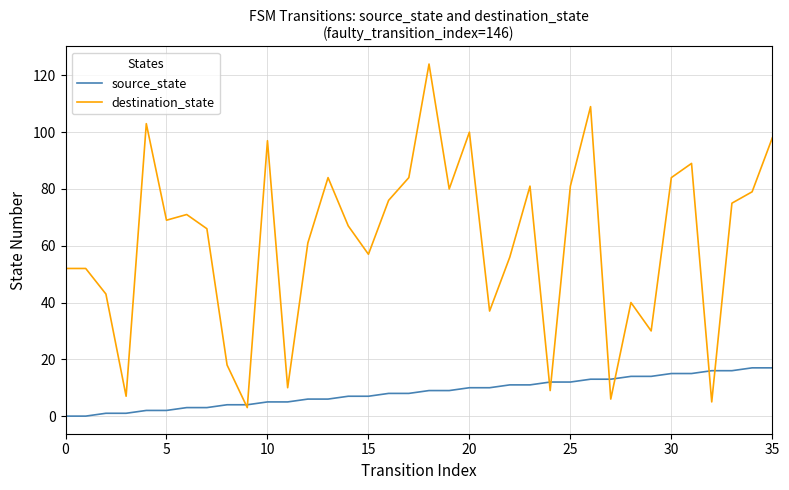

Reading left to right, extract all data points from this chart.

source_state: 0	0	1	1	2	2	3	3	4	4	5	5	6	6	7	7	8	8	9	9	10	10	11	11	12	12	13	13	14	14	15	15	16	16	17	17
destination_state: 52	52	43	7	103	69	71	66	18	3	97	10	61	84	67	57	76	84	124	80	100	37	56	81	9	81	109	6	40	30	84	89	5	75	79	98